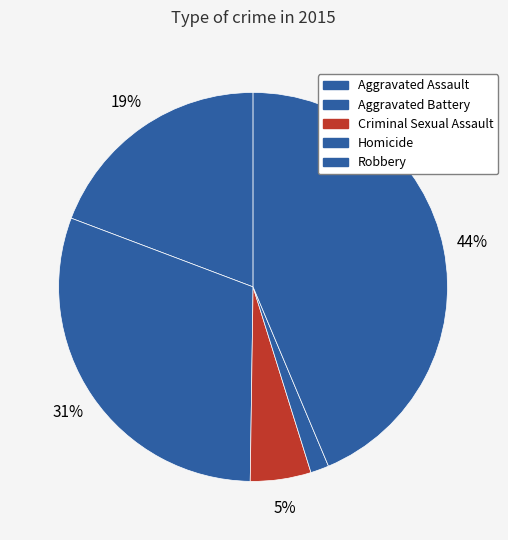

To the nearest percent, what percentage of the pie is Homicide?

2%